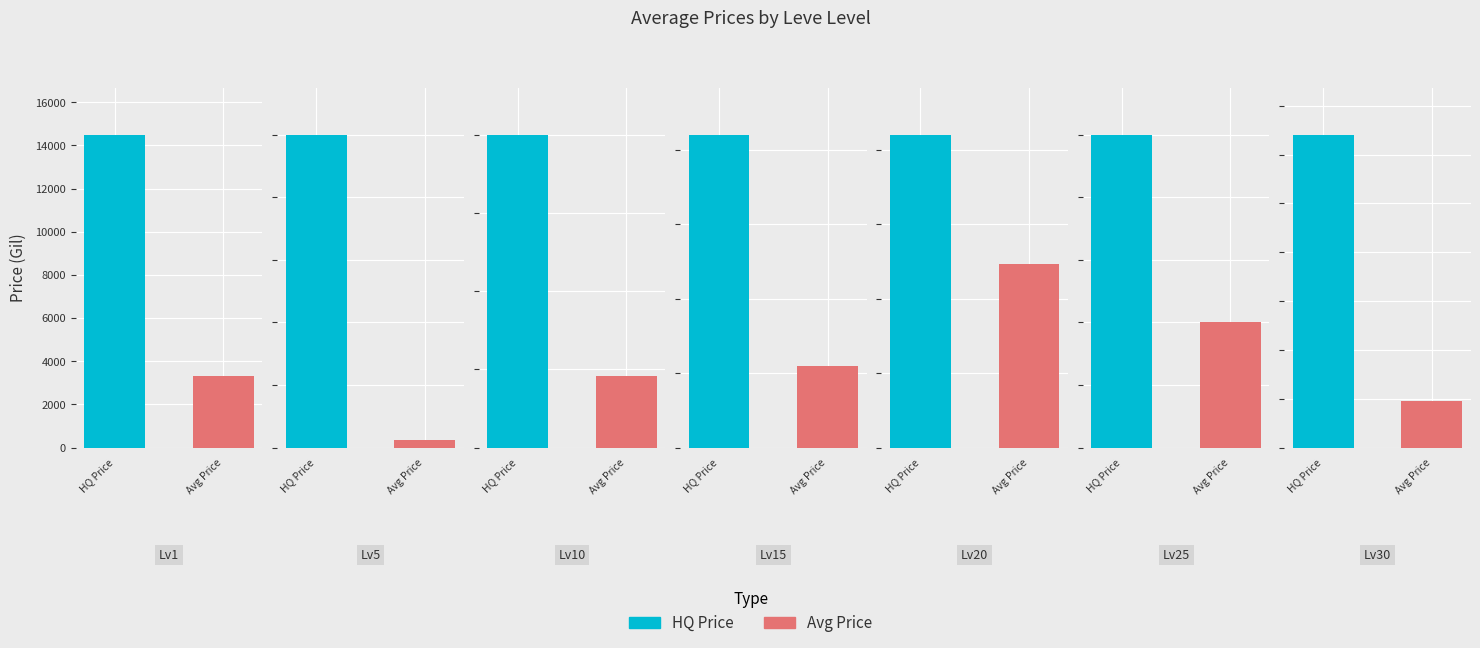

Rank the series by their maximum value, from highest to lowest.

currentAveragePriceHQ, currentAveragePrice